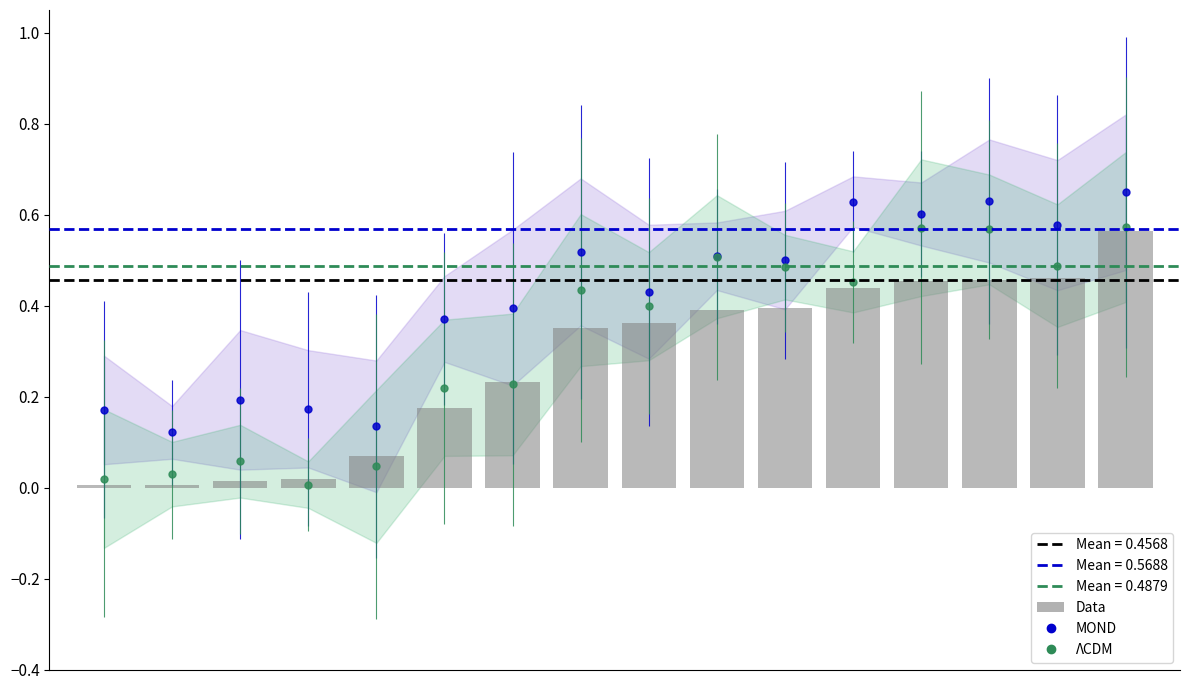

Reading right to left, what are all the values shown in this chart?

15=0.6	14=0.5	13=0.5	12=0.5	11=0.4	10=0.4	9=0.4	8=0.4	7=0.4	6=0.2	5=0.2	4=0.1	3=0.0	2=0.0	1=0.0	0=0.0